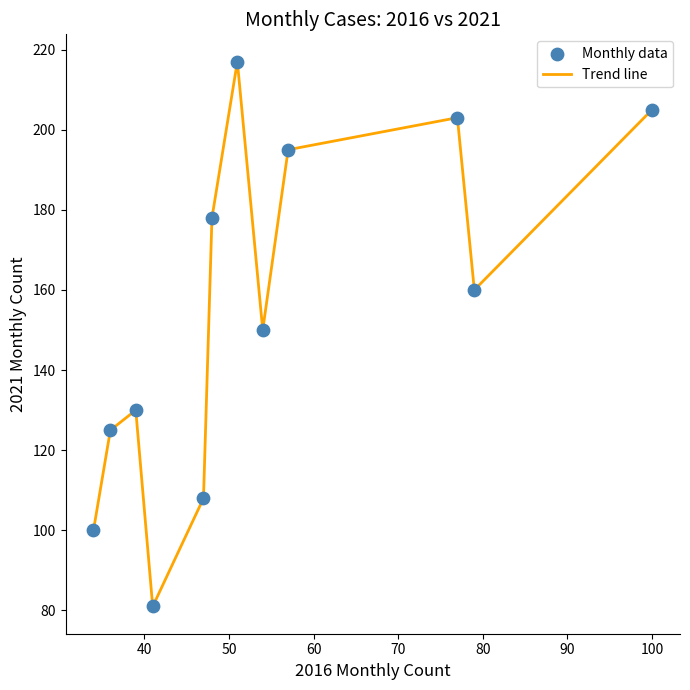

What is the difference between the maximum and minimum values?

136